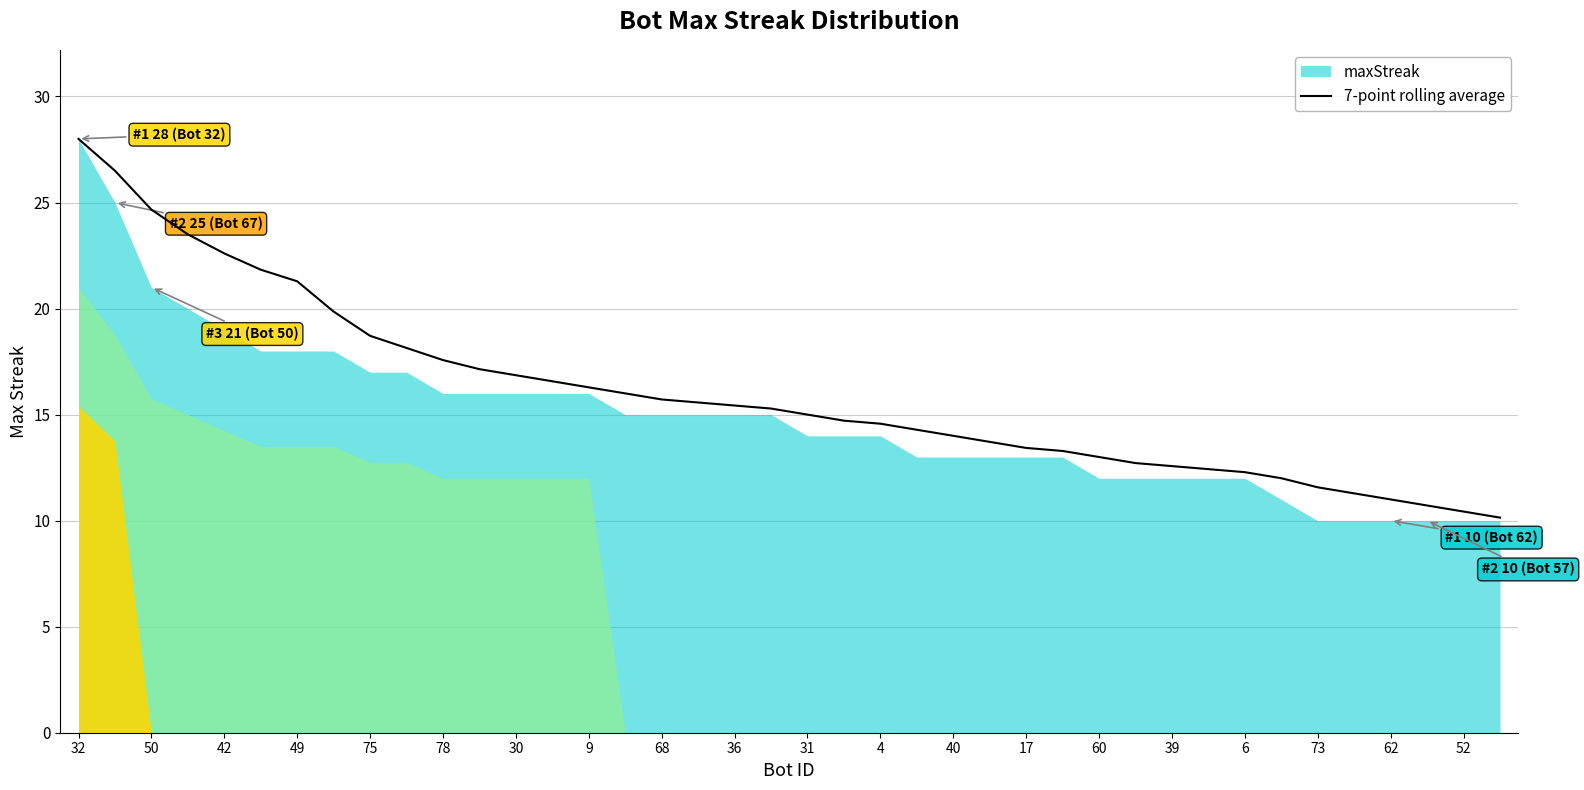

What is the minimum value shown in the chart?

10.1